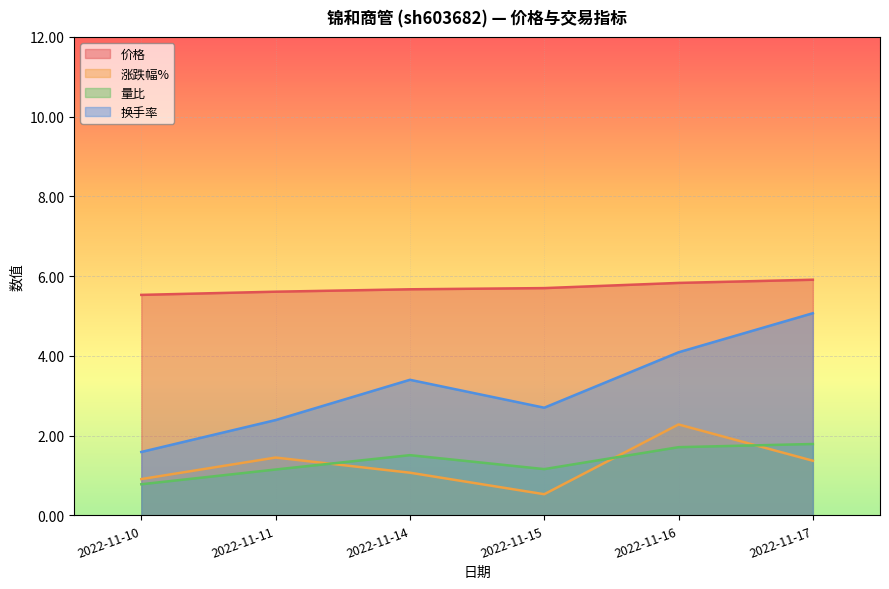

What is the sum of the 量比 values at 2022-11-14 and 2022-11-17?

3.3